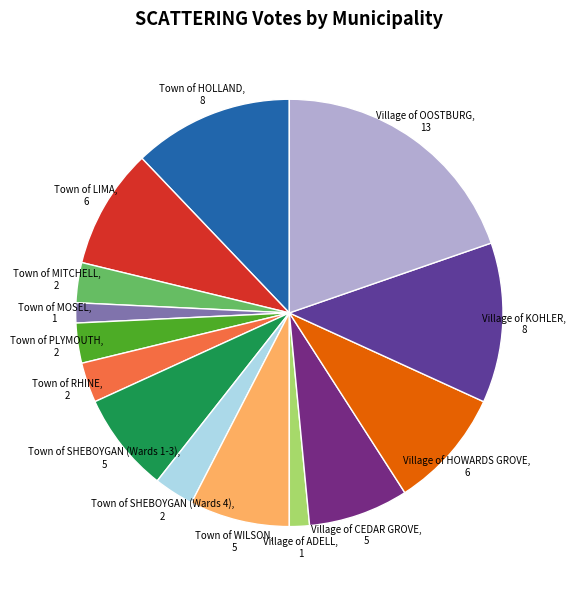

Count the number of slices in the pie.

14